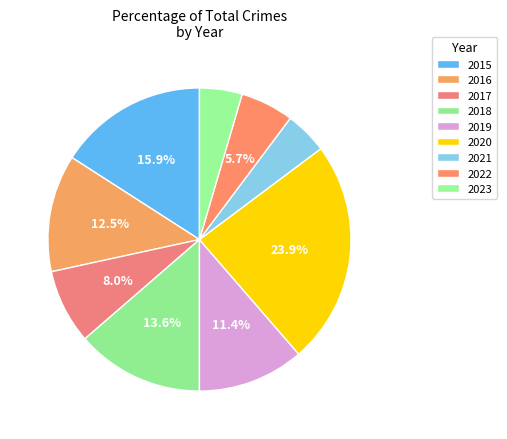

How many segments does this pie chart have?

9